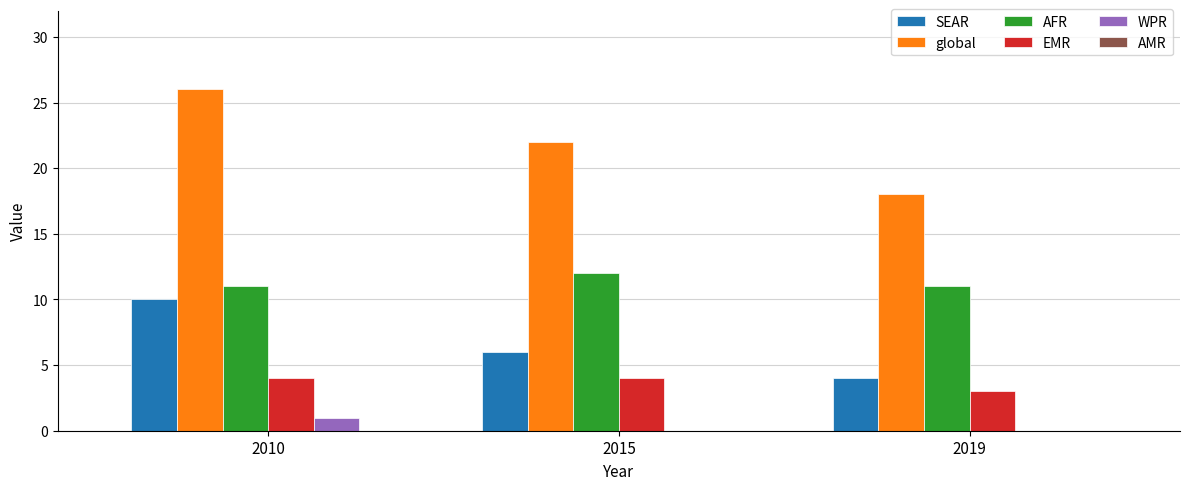

What is the sum of the AFR values at 2010 and 2019?

22